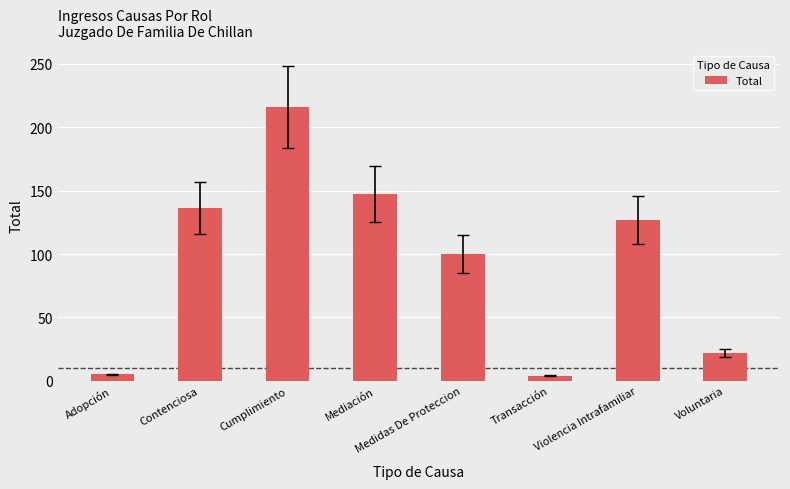

Which has a higher value, Violencia Intrafamiliar or Adopción?

Violencia Intrafamiliar